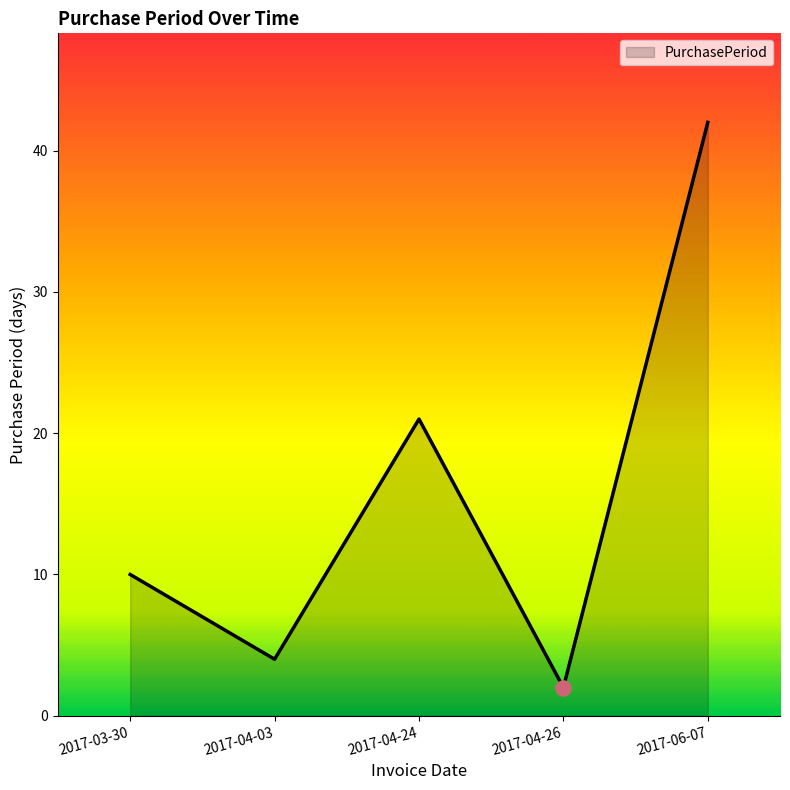

Which has a higher value, 2017-06-07 or 2017-03-30?

2017-06-07